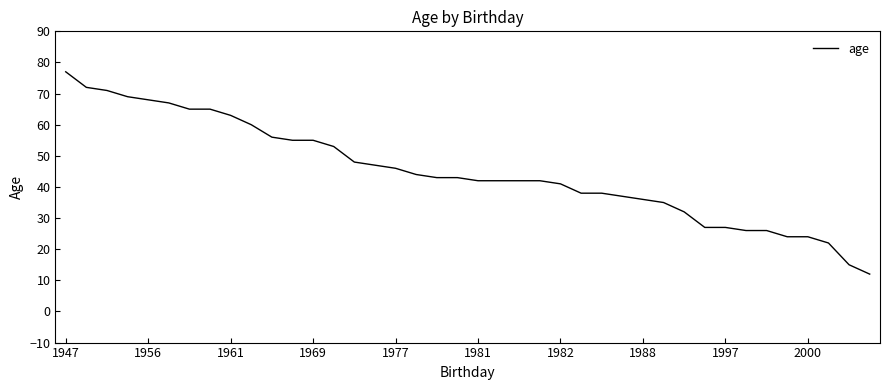

Reading left to right, transcribe all the data shown in this chart.

77	72	71	69	68	67	65	65	63	60	56	55	55	53	48	47	46	44	43	43	42	42	42	42	41	38	38	37	36	35	32	27	27	26	26	24	24	22	15	12